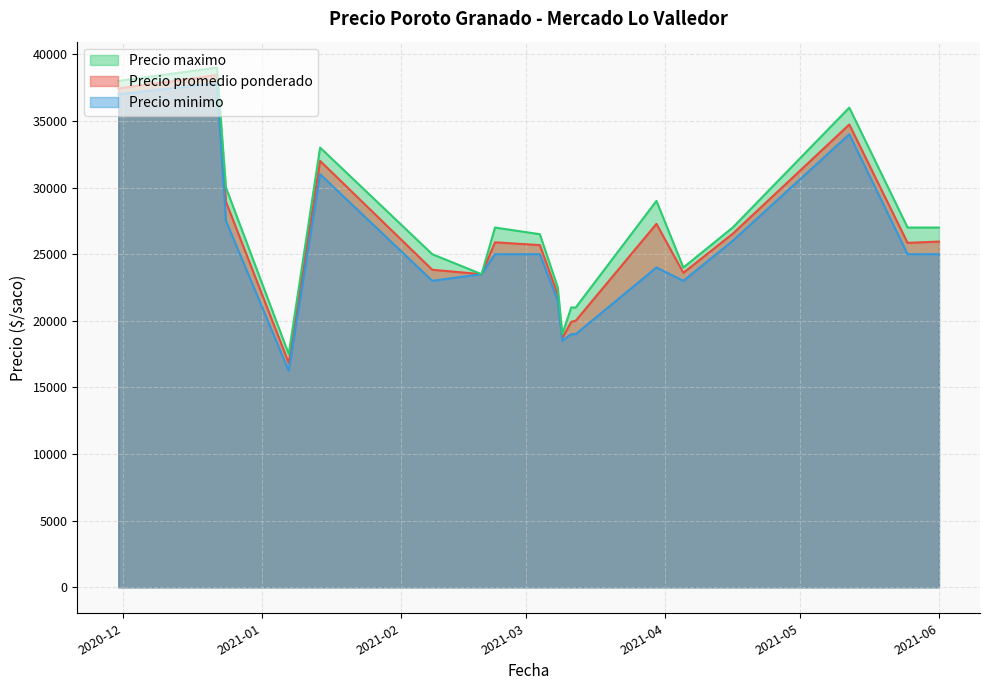

Rank the series at 2021-05-12 from highest to lowest value.

Precio maximo, Precio promedio ponderado, Precio minimo